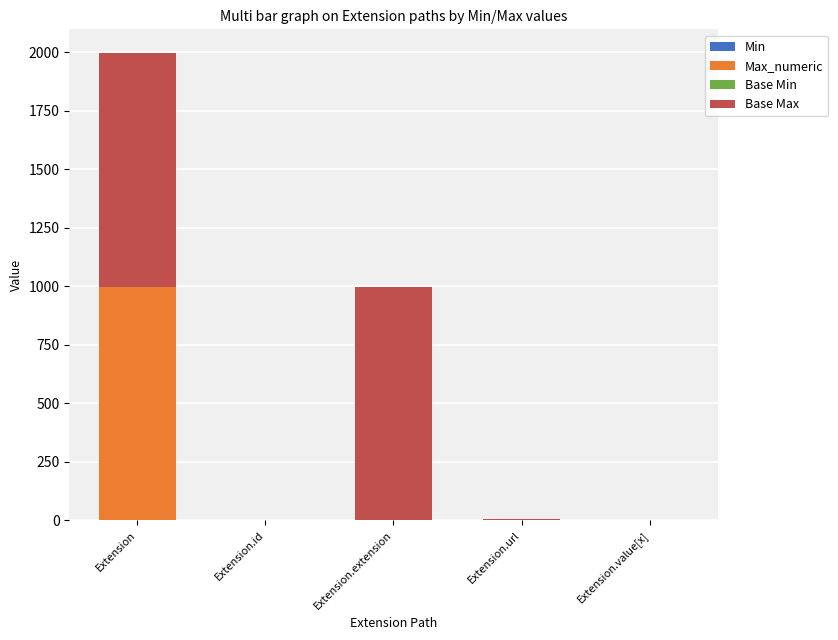

At which category is the sum across all series the highest?

Extension